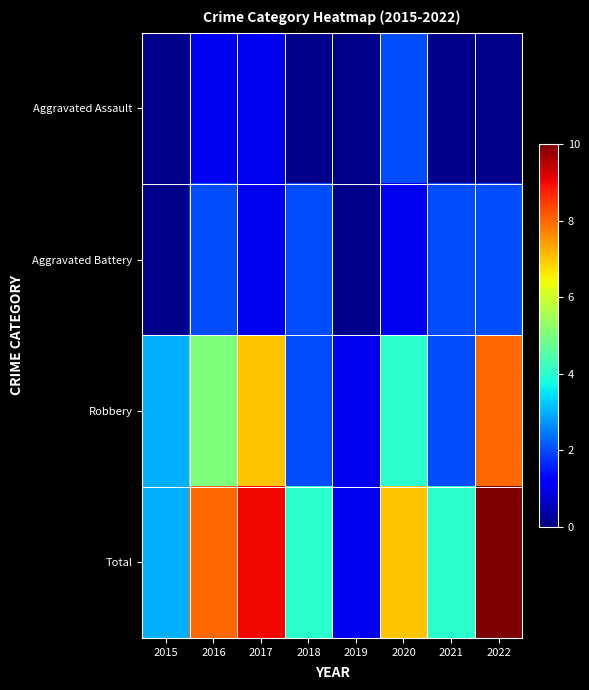

Count the number of categories in the chart.

8